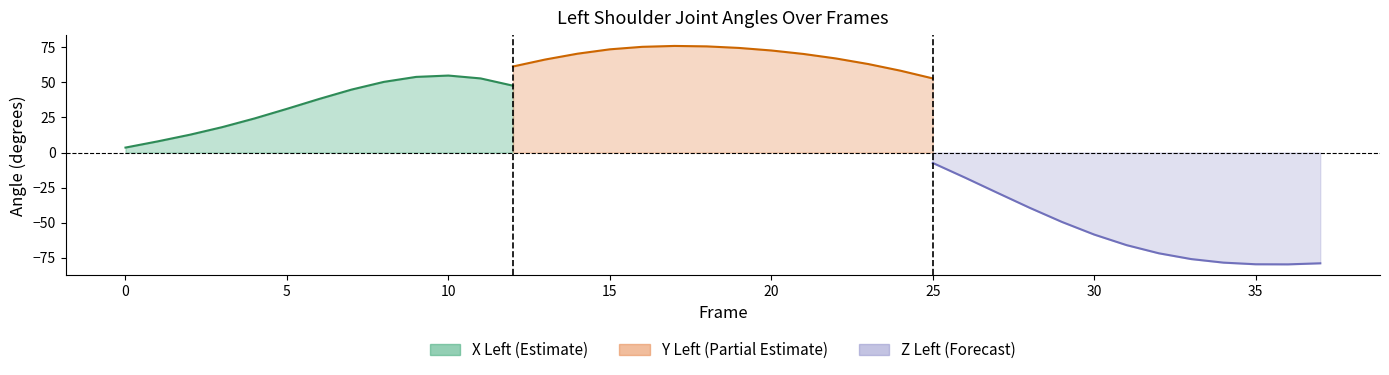

At which category does Y_left reach its first local peak?

17